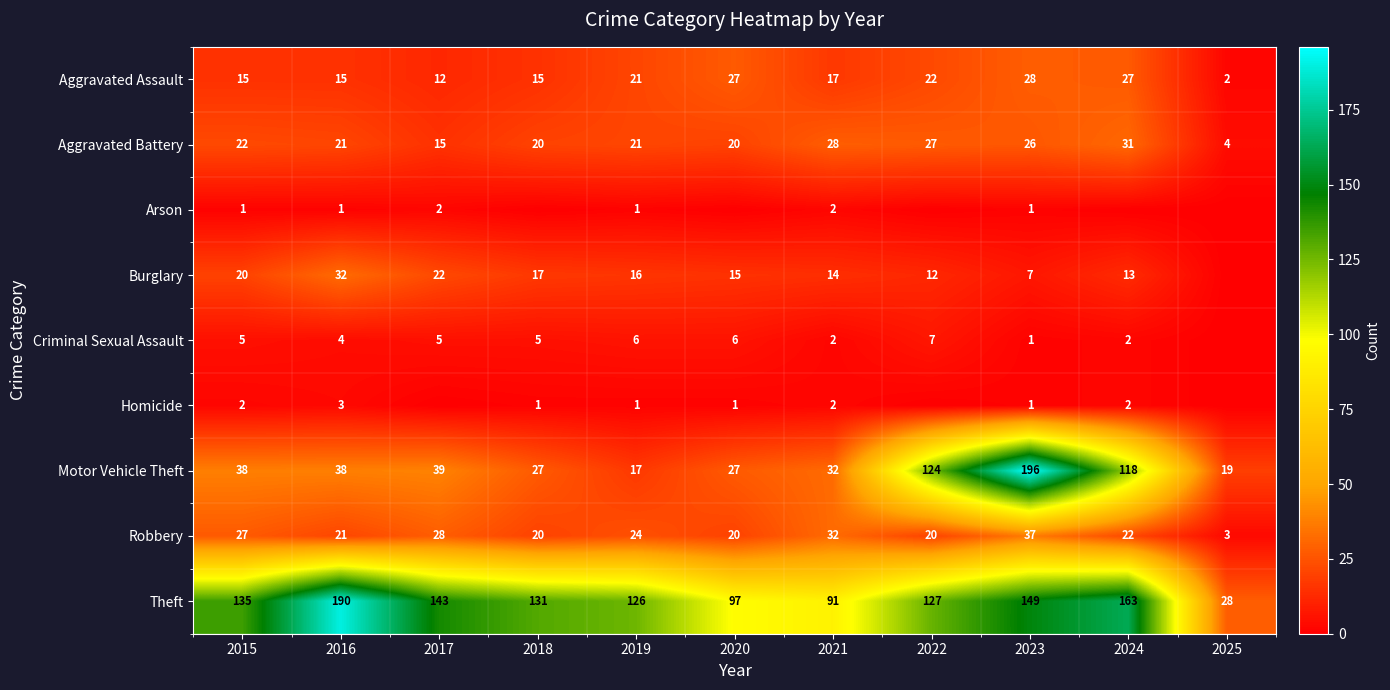

Count the number of data series in this chart.

9